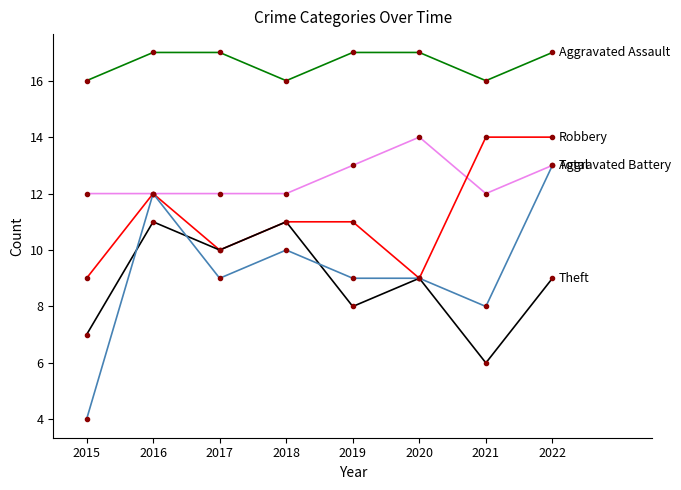

What is the total value across all series at 2020?

58